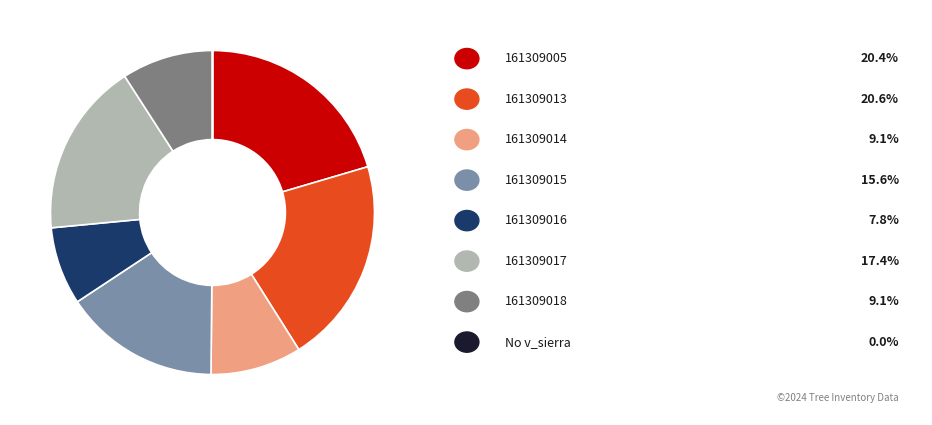

Is there a majority slice in this chart?

No